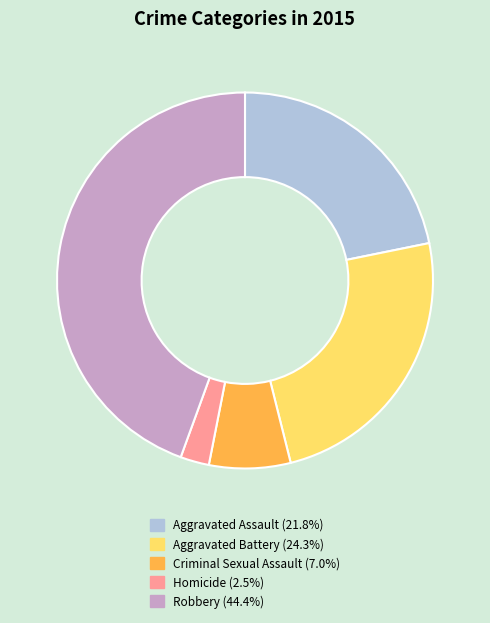

What is the largest slice in the pie chart?

Robbery